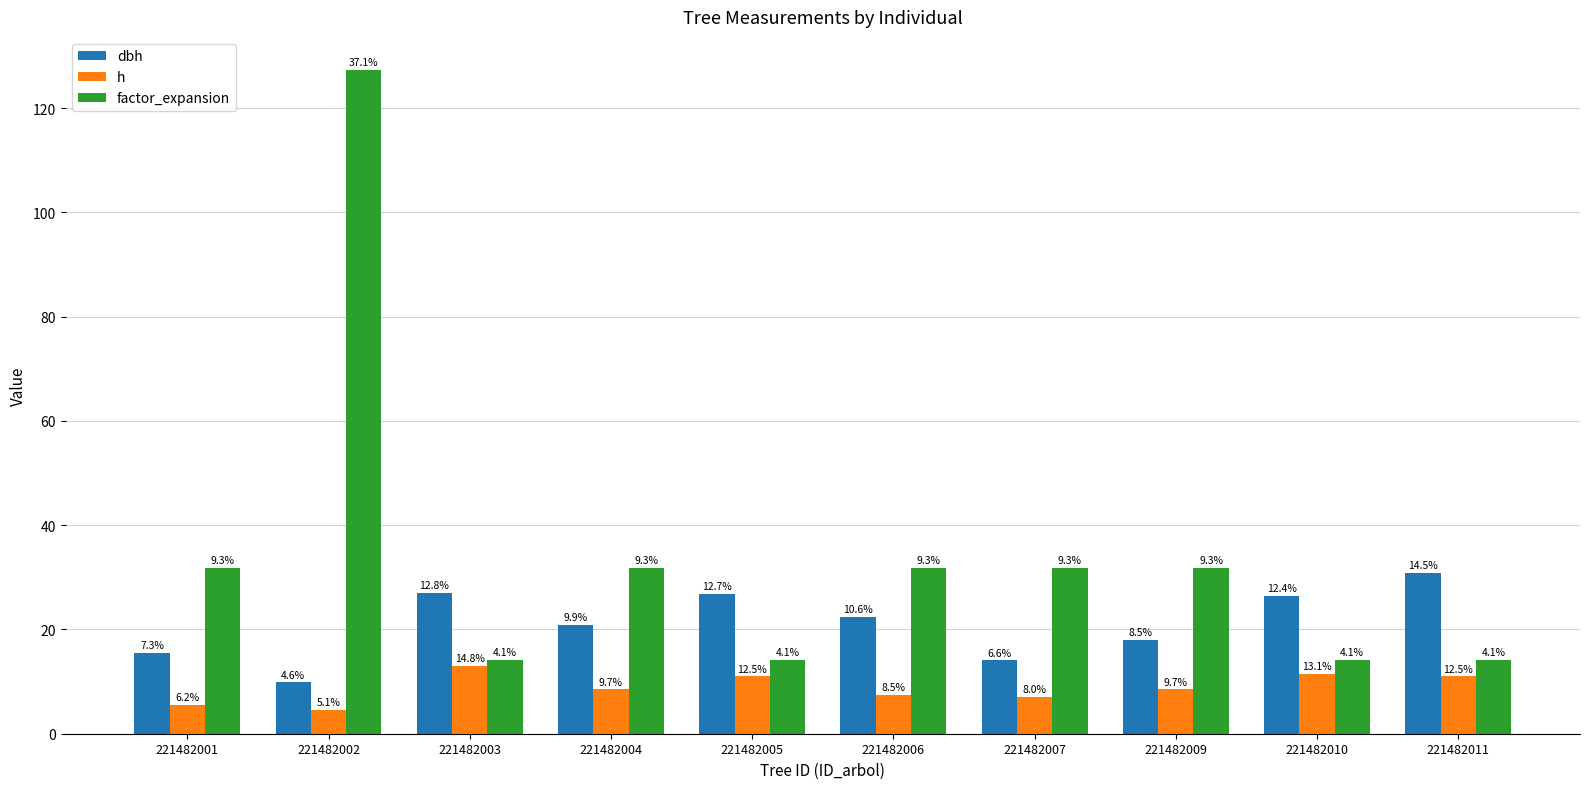

How many bars are there in total?

30